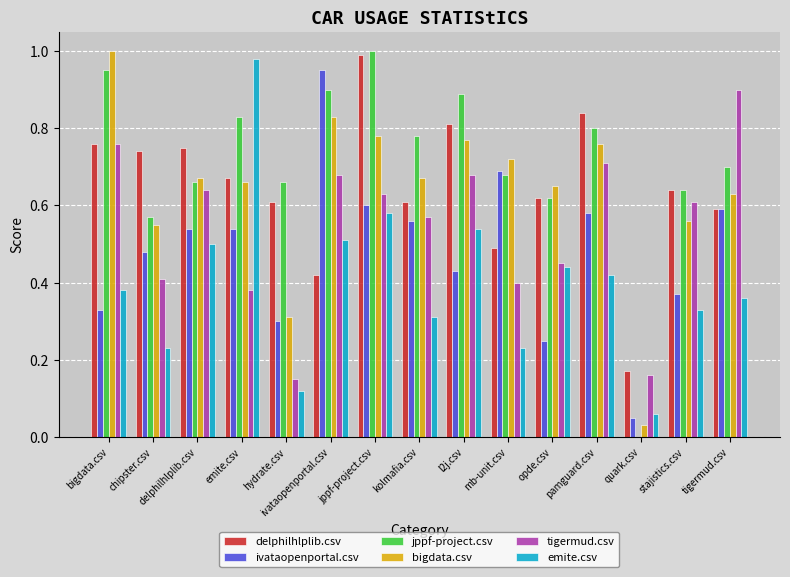

Between chipster.csv and stajistics.csv, which series saw the biggest shift?

tigermud.csv